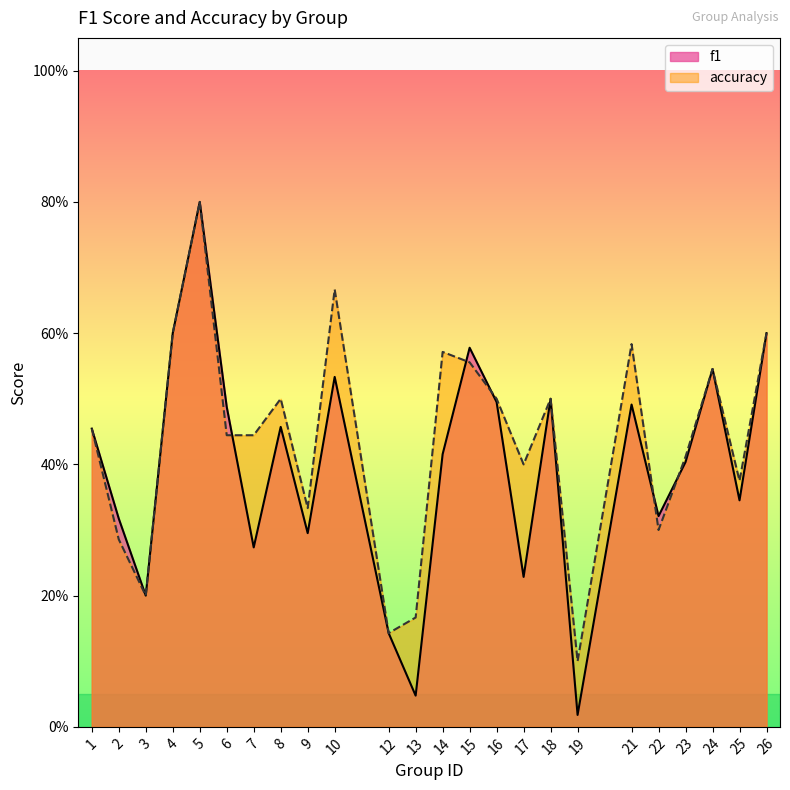

How many lines are shown in the chart?

2